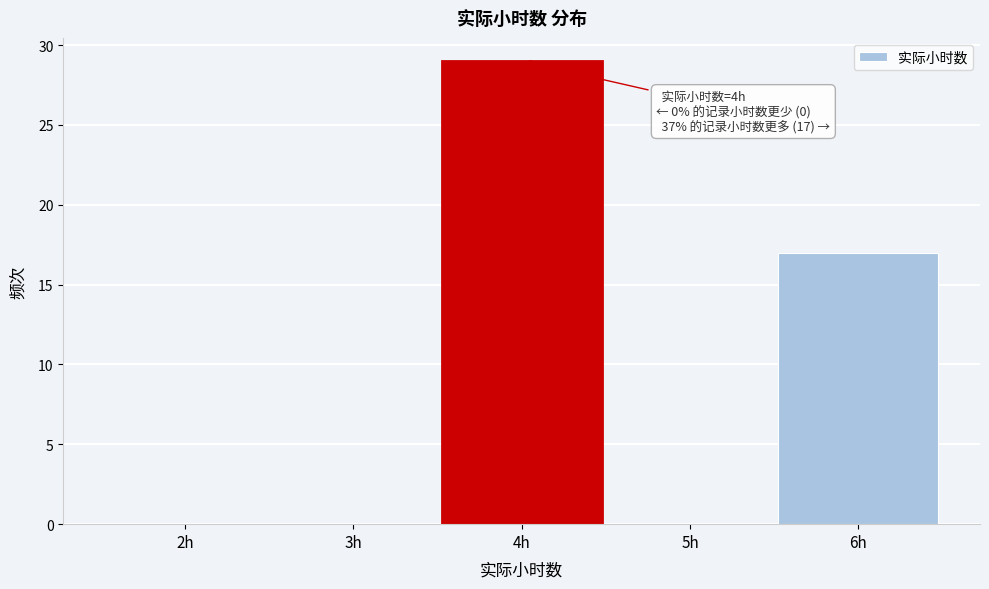

Reading left to right, transcribe all the data shown in this chart.

2h=0	3h=0	4h=29	5h=0	6h=17